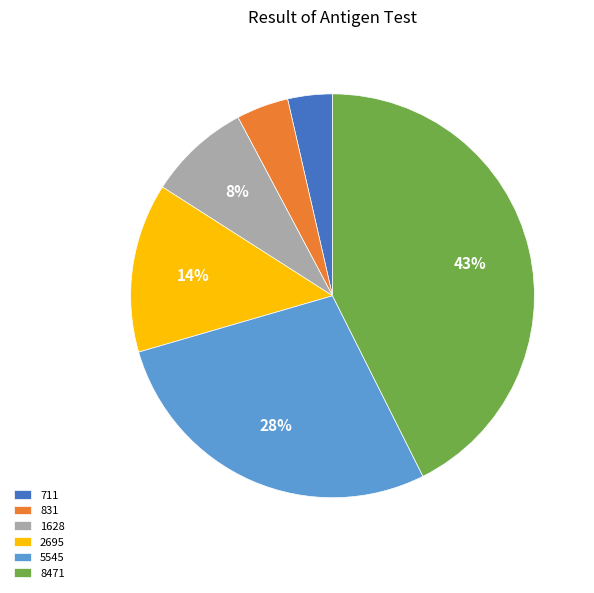

How many segments does this pie chart have?

6